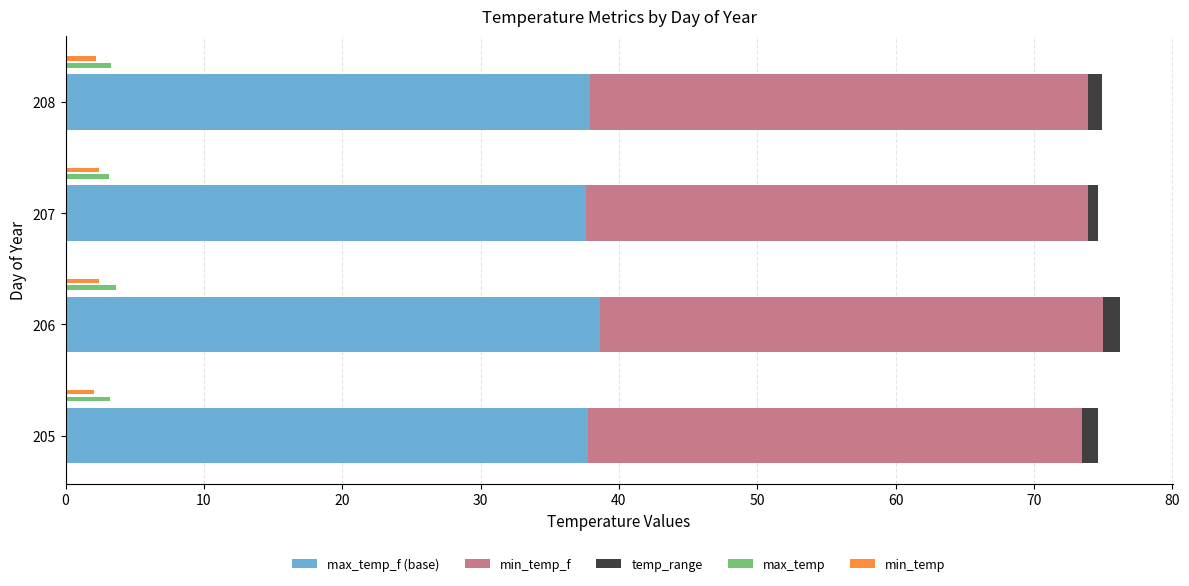

How many bars are there in total?

20